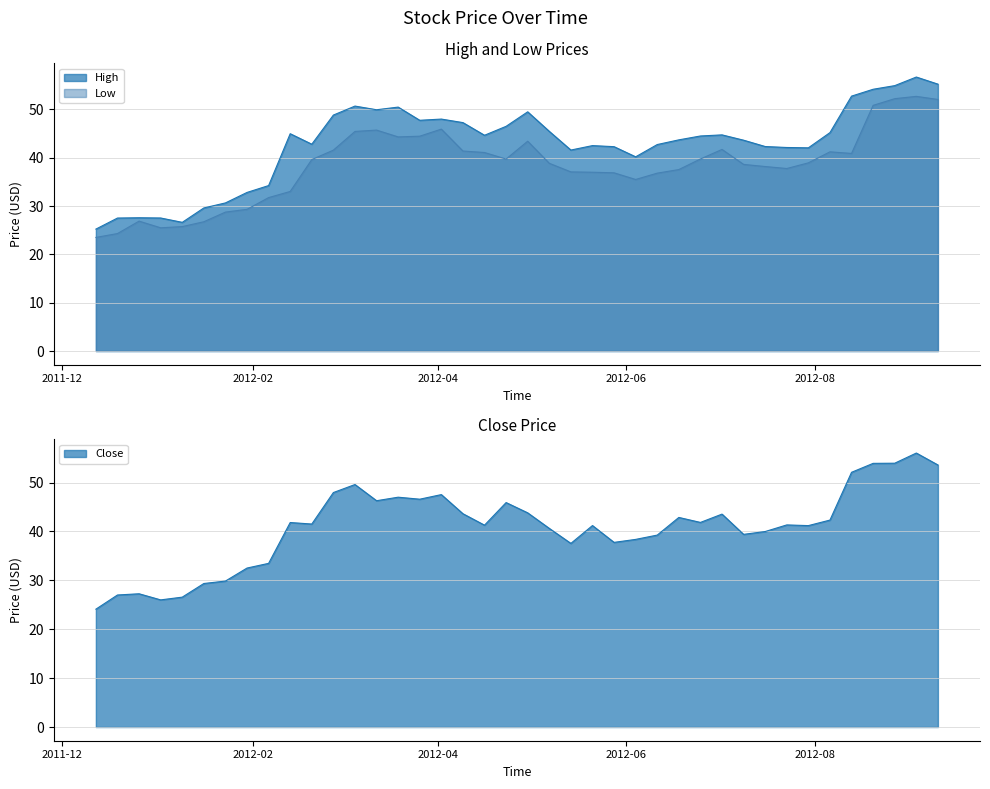

List the series in order of their peak value, lowest first.

Low, Close, High